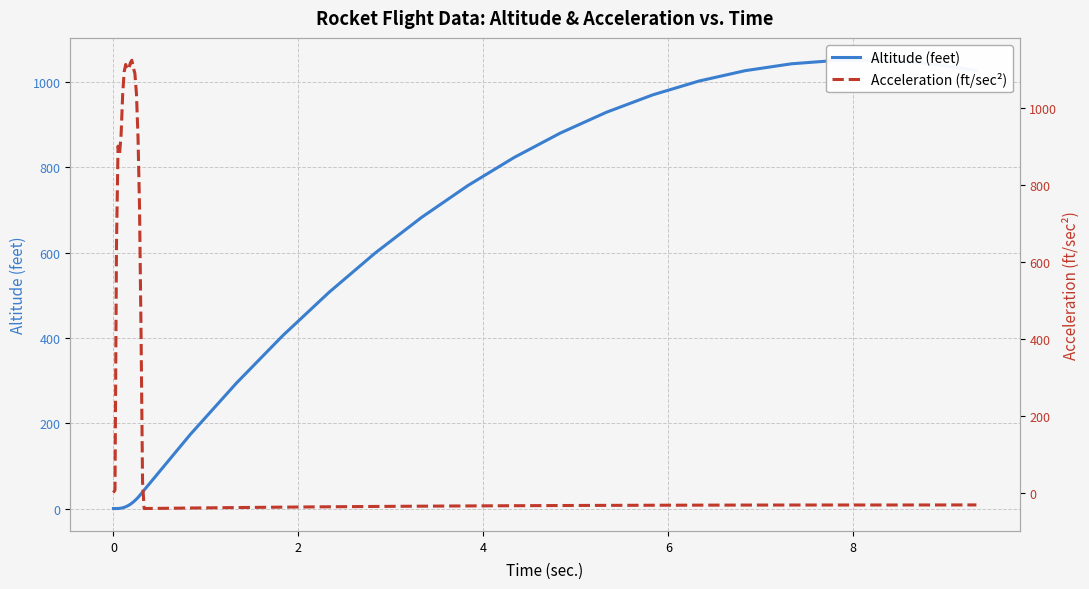

Reading right to left, list all the values displayed in this chart.

Altitude (feet): 1026.6	1042.6	1050.5	1050.5	1042.3	1026.2	1001.9	969.5	928.8	879.9	822.6	756.8	682.3	599.1	506.8	405.4	294.4	173.8	43.2	38.7	34.3	30.0	25.9	22.1	18.6	15.5	12.6	10.0	7.7	5.8	4.1	2.8	1.7	0.9	0.4	0.1	0.0	0.0	0.0
Acceleration (ft/sec²): -32.0	-32.1	-32.2	-32.2	-32.2	-32.4	-32.6	-32.8	-33.1	-33.5	-34.0	-34.6	-35.2	-36.0	-36.8	-37.8	-38.8	-40.0	-41.4	27.3	409.0	745.3	924.5	1038.1	1091.3	1105.9	1125.4	1118.6	1103.5	1101.9	1114.5	1095.3	1036.6	932.1	881.1	901.9	642.3	6.8	0.0